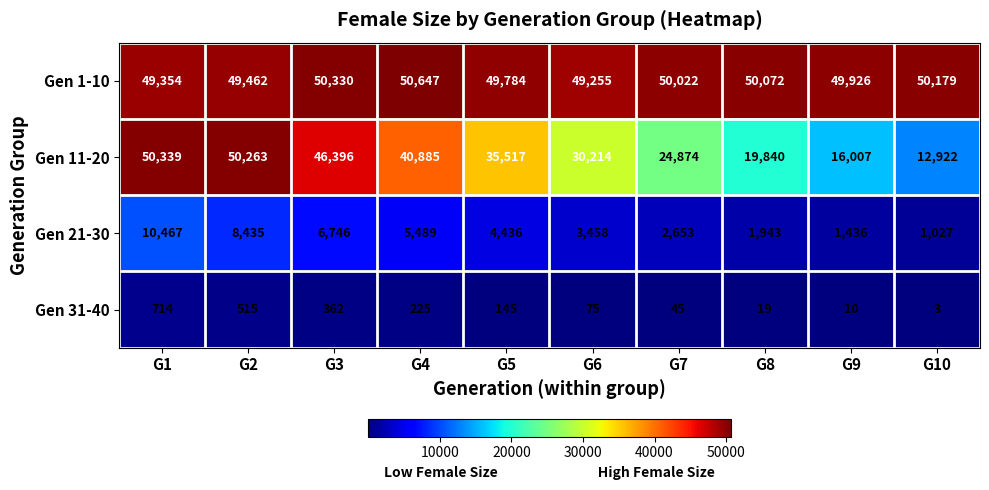

At which label does Gen 1-10 first exceed 50022?

G3